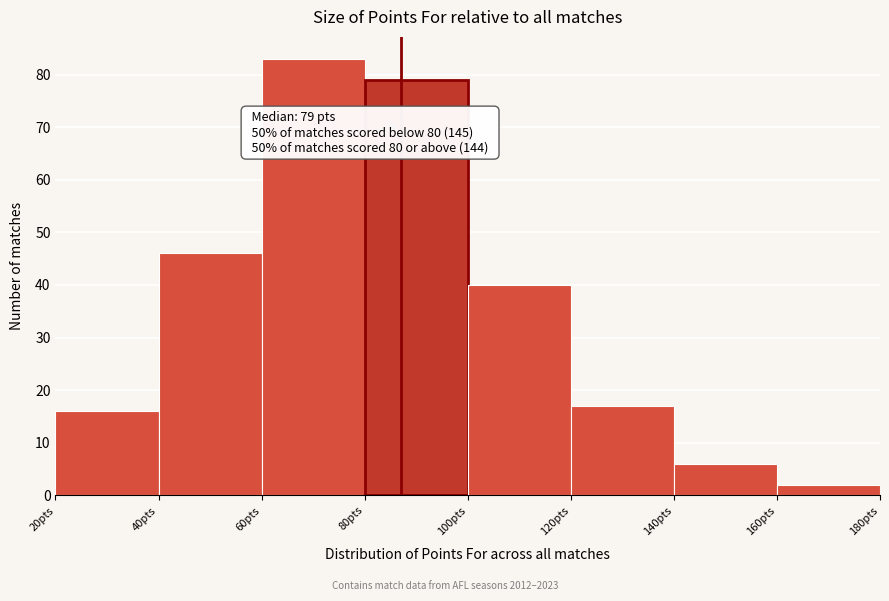

Over which range of the x-axis is the bar tallest?

60 to 80